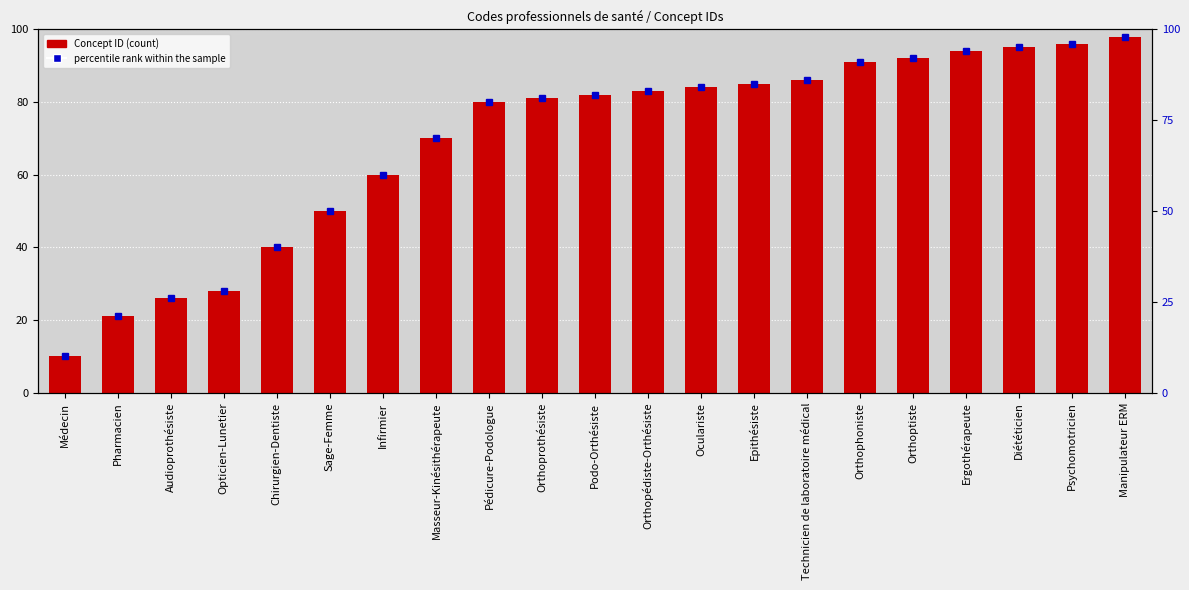

What is the approximate value of Concept at Orthoptiste?

92.0